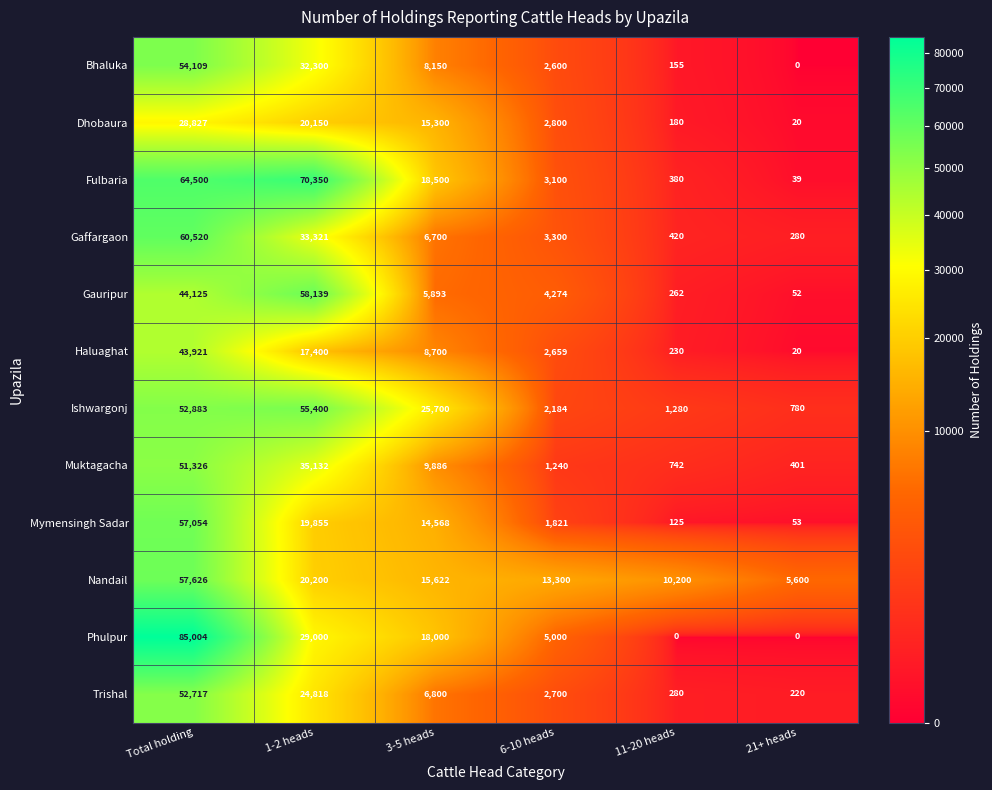

List the series in order of their peak value, lowest first.

Dhobaura, Haluaghat, Muktagacha, Trishal, Bhaluka, Ishwargonj, Mymensingh Sadar, Nandail, Gauripur, Gaffargaon, Fulbaria, Phulpur